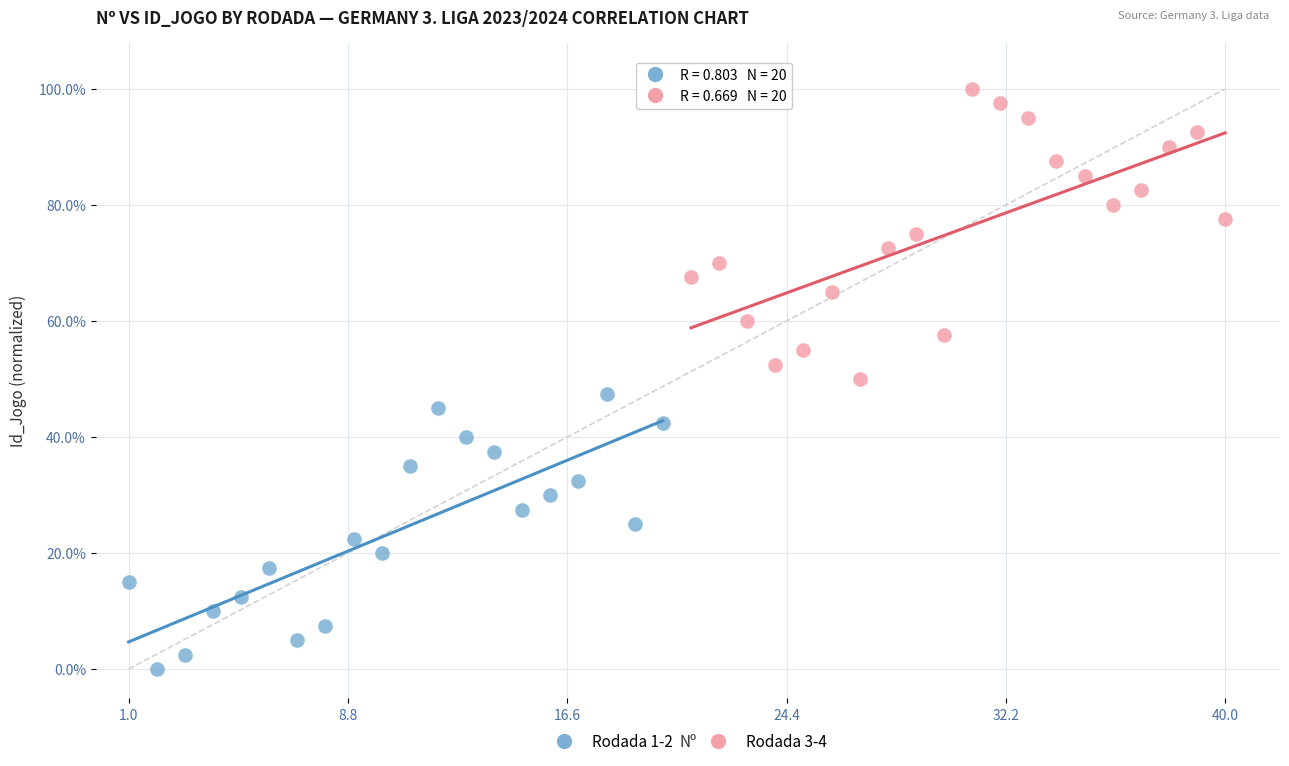

Which series has the widest spread of Y values?

Rodada 3-4